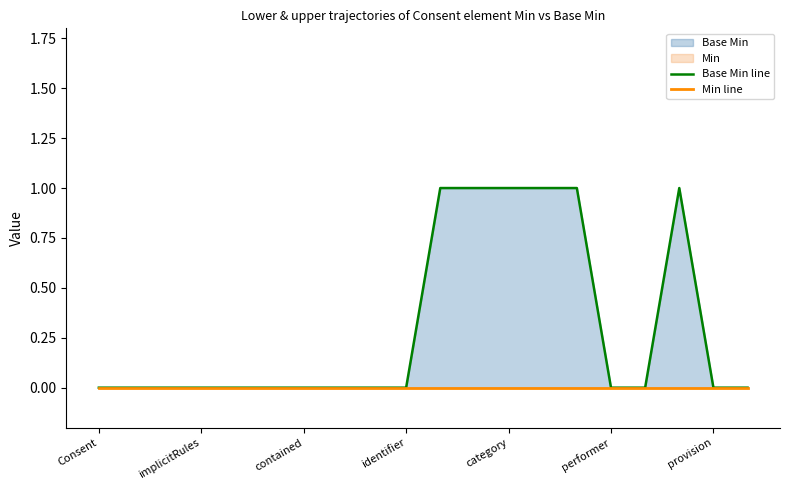

The Base Min line series shows -1 at implicitRules. True or false?

False